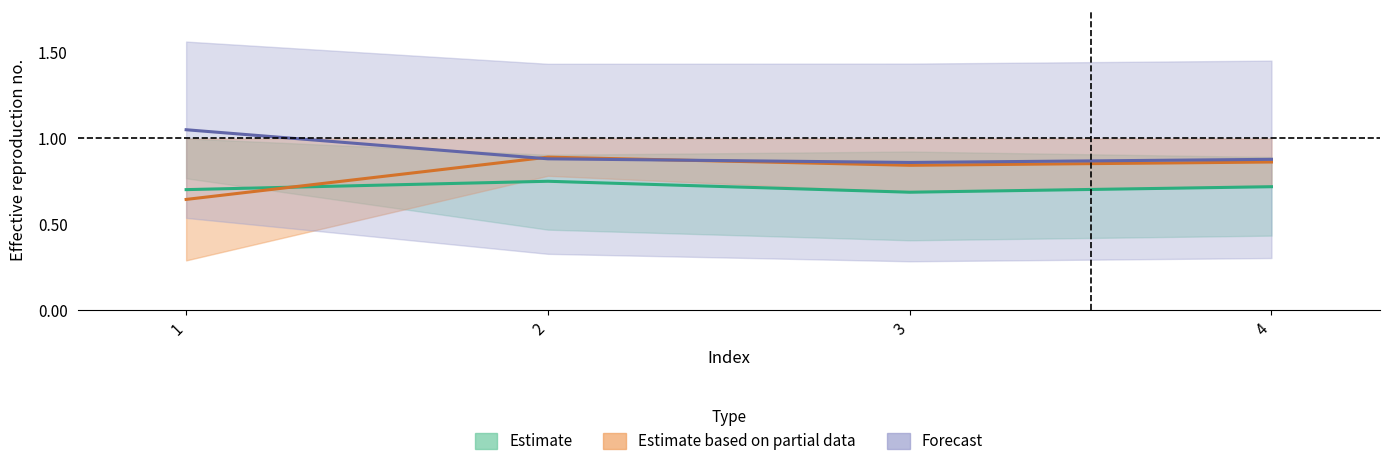

What is the maximum value shown in the chart?

1.1